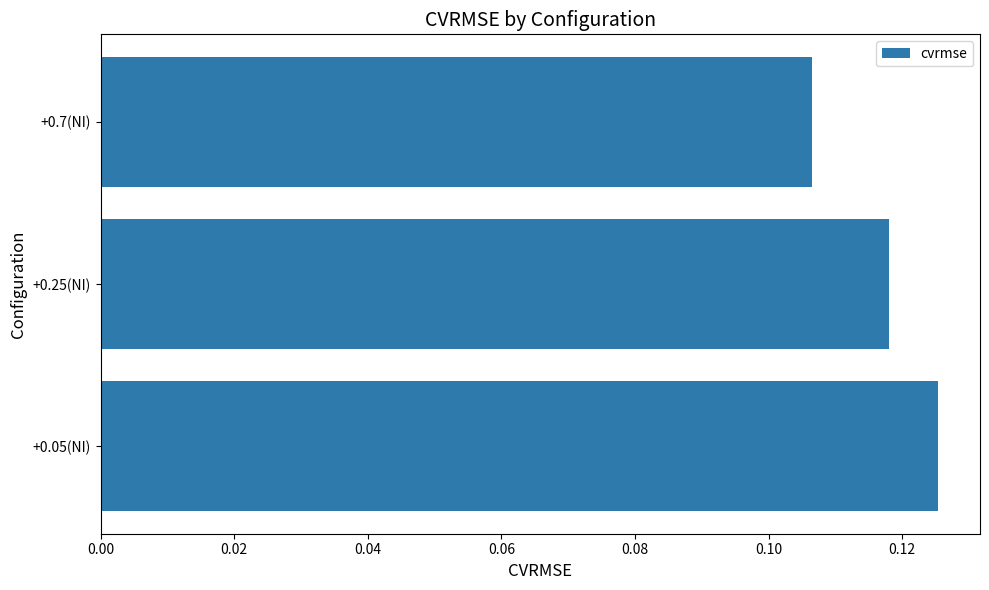

At which label is the value closest to 0?

+0.7(NI)